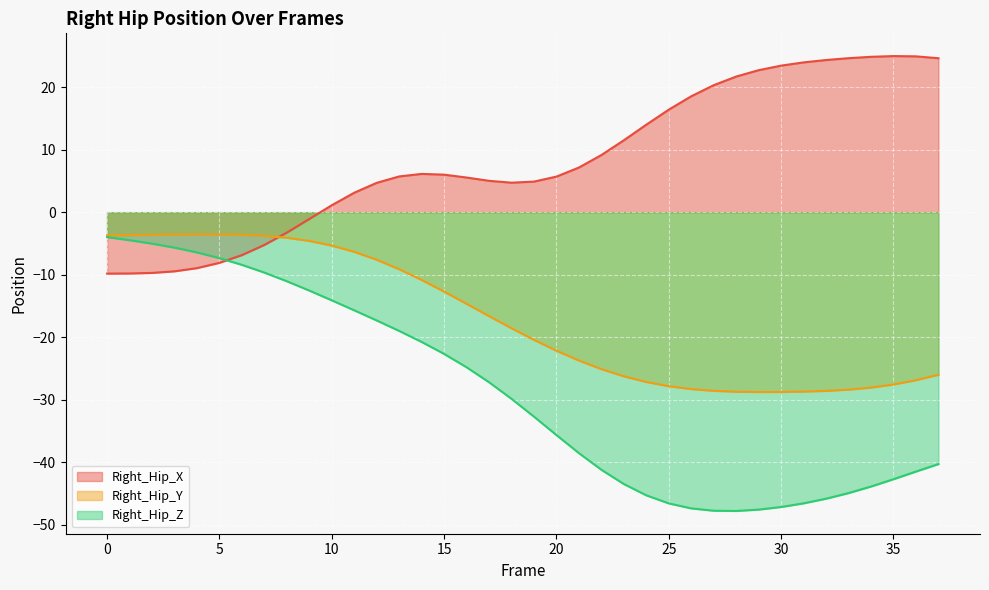

Reading left to right, list all the values displayed in this chart.

Right_Hip_X: -9.8	-9.8	-9.7	-9.5	-9.0	-8.1	-6.9	-5.2	-3.3	-1.1	1.1	3.1	4.7	5.7	6.1	6.0	5.5	5.0	4.7	4.9	5.7	7.1	9.1	11.5	14.0	16.4	18.5	20.3	21.7	22.7	23.5	24.0	24.4	24.6	24.9	25.0	24.9	24.6
Right_Hip_Y: -3.7	-3.7	-3.6	-3.6	-3.5	-3.6	-3.6	-3.8	-4.1	-4.6	-5.3	-6.3	-7.6	-9.1	-10.9	-12.7	-14.7	-16.6	-18.6	-20.4	-22.2	-23.7	-25.1	-26.3	-27.2	-27.9	-28.3	-28.6	-28.7	-28.8	-28.8	-28.7	-28.6	-28.4	-28.1	-27.6	-26.9	-26.0
Right_Hip_Z: -4.0	-4.5	-5.0	-5.7	-6.4	-7.4	-8.4	-9.7	-11.1	-12.5	-14.1	-15.7	-17.3	-19.0	-20.8	-22.7	-24.8	-27.2	-29.9	-32.7	-35.7	-38.6	-41.2	-43.5	-45.3	-46.6	-47.4	-47.8	-47.8	-47.6	-47.2	-46.6	-45.9	-45.0	-43.9	-42.7	-41.5	-40.3